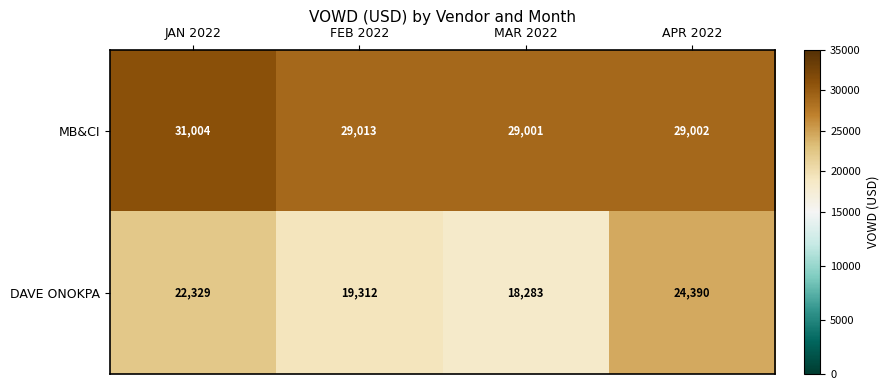

The MB&CI series shows 13441 at APR 2022. True or false?

False